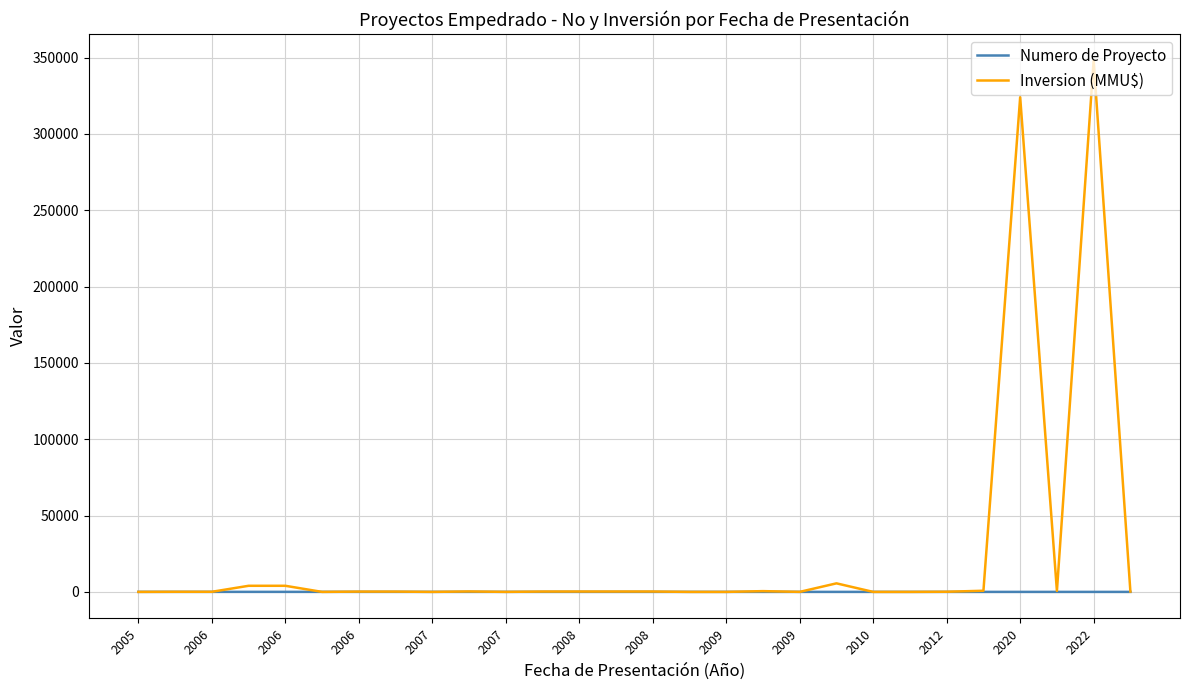

Which series has the largest range (max minus min)?

Inversion (MMU$)